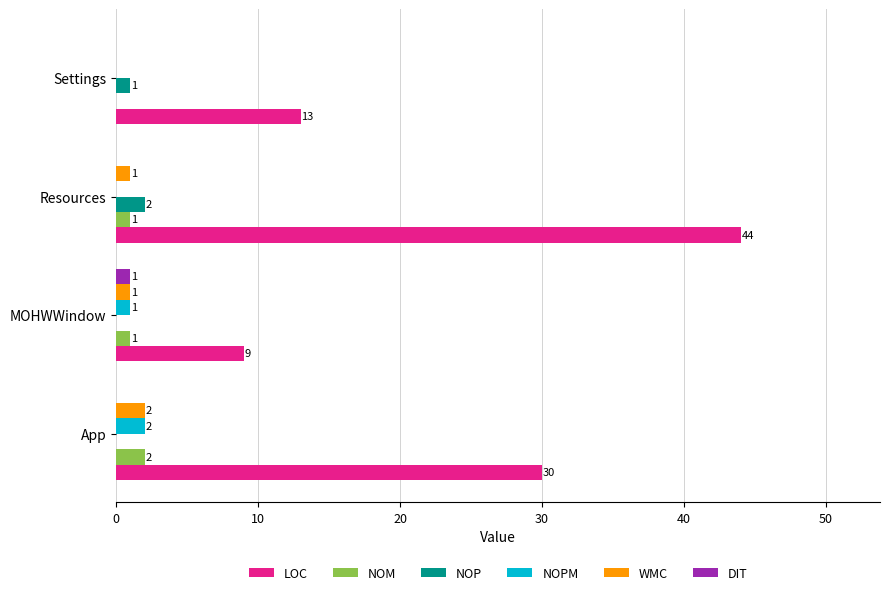

How many LOC values are between 13 and 44?

3